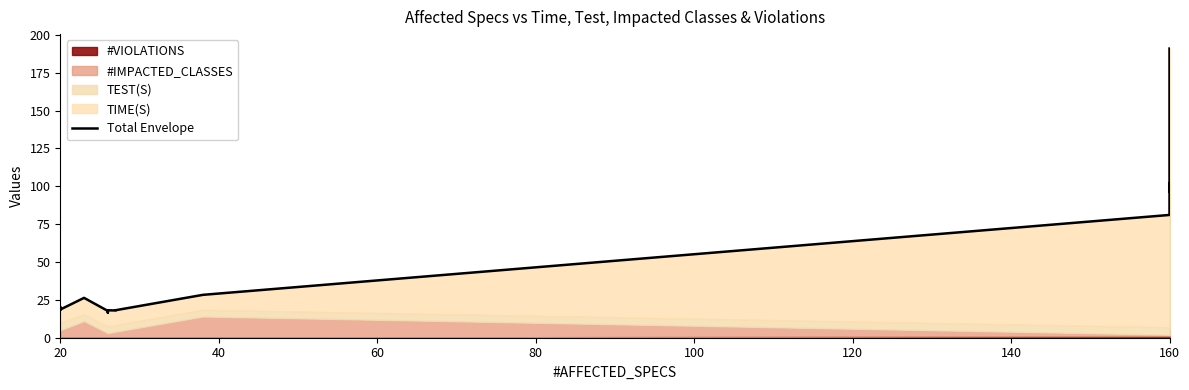

What is the difference between the second highest and second lowest values?

85.0